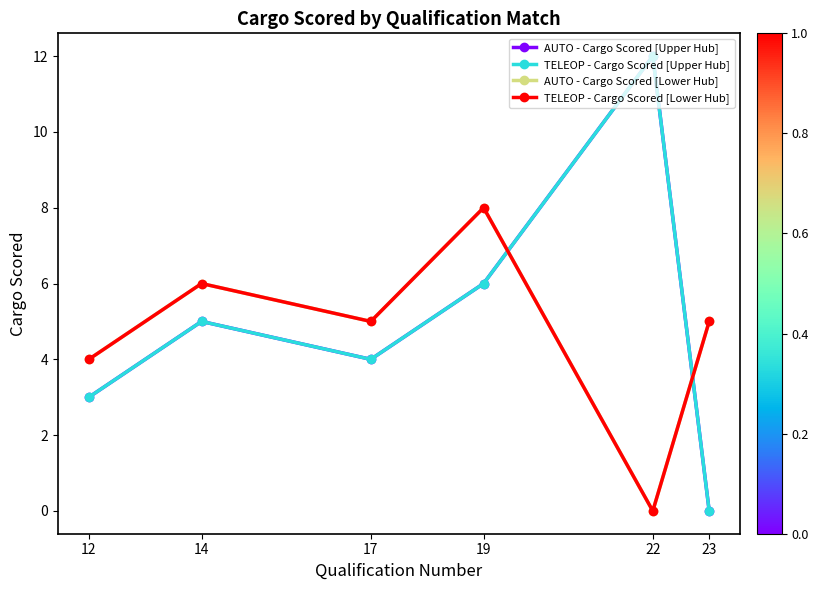

True or false: AUTO - Cargo Scored [Upper Hub] has a value of 6 at 19.

True